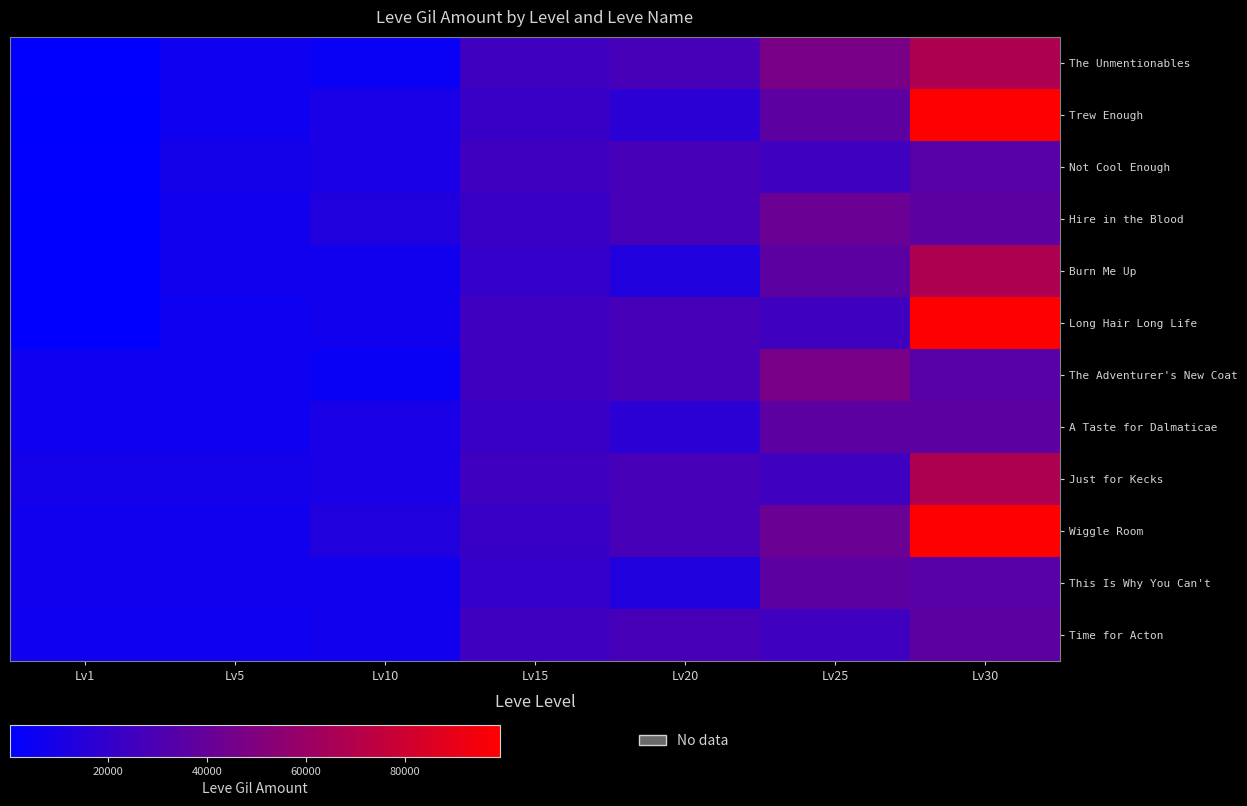

Reading left to right, list all the values displayed in this chart.

The Unmentionables: Lv1=690	Lv5=6030	Lv10=3780	Lv15=24790	Lv20=28010	Lv25=47200	Lv30=67730
Trew Enough: Lv1=220	Lv5=6030	Lv10=9990	Lv15=21850	Lv20=16800	Lv25=36390	Lv30=99220
Not Cool Enough: Lv1=690	Lv5=8460	Lv10=9990	Lv15=24790	Lv20=28010	Lv25=24980	Lv30=34430
Hire in the Blood: Lv1=160	Lv5=6840	Lv10=13090	Lv15=21850	Lv20=28010	Lv25=41630	Lv30=36240
Burn Me Up: Lv1=740	Lv5=6840	Lv10=6880	Lv15=20790	Lv20=12960	Lv25=36390	Lv30=67730
Long Hair Long Life: Lv1=690	Lv5=5730	Lv10=6880	Lv15=24790	Lv20=28010	Lv25=24980	Lv30=99220
The Adventurer's New Coat: Lv1=6030	Lv5=6030	Lv10=3780	Lv15=24790	Lv20=28010	Lv25=47200	Lv30=34430
A Taste for Dalmaticae: Lv1=6030	Lv5=6030	Lv10=9990	Lv15=21850	Lv20=16800	Lv25=36390	Lv30=36240
Just for Kecks: Lv1=8460	Lv5=8460	Lv10=9990	Lv15=24790	Lv20=28010	Lv25=24980	Lv30=67730
Wiggle Room: Lv1=6840	Lv5=6840	Lv10=13090	Lv15=21850	Lv20=28010	Lv25=41630	Lv30=99220
This Is Why You Can't: Lv1=6840	Lv5=6840	Lv10=6880	Lv15=20790	Lv20=12960	Lv25=36390	Lv30=34430
Time for Acton: Lv1=5730	Lv5=5730	Lv10=6880	Lv15=24790	Lv20=28010	Lv25=24980	Lv30=36240